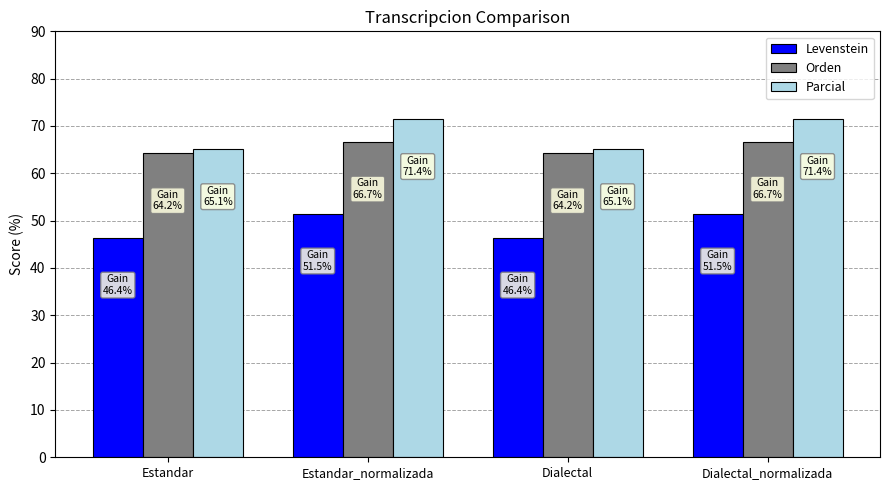

The Levenstein series shows 51.5 at Dialectal_normalizada. True or false?

True